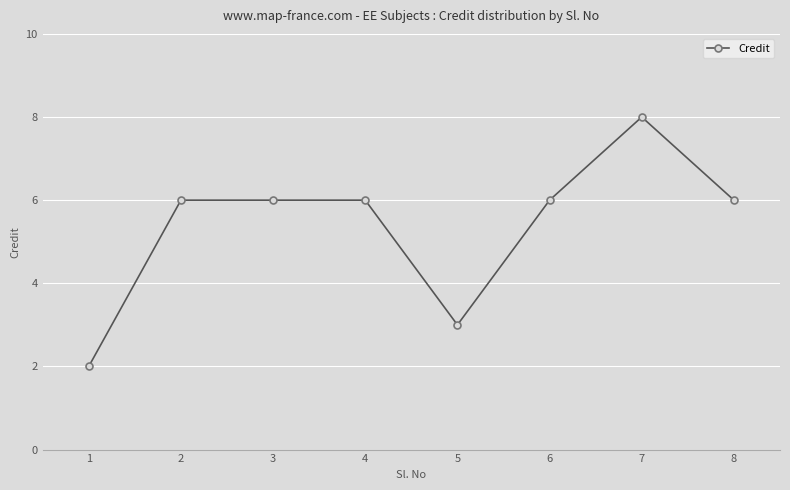

What is the average value?

5